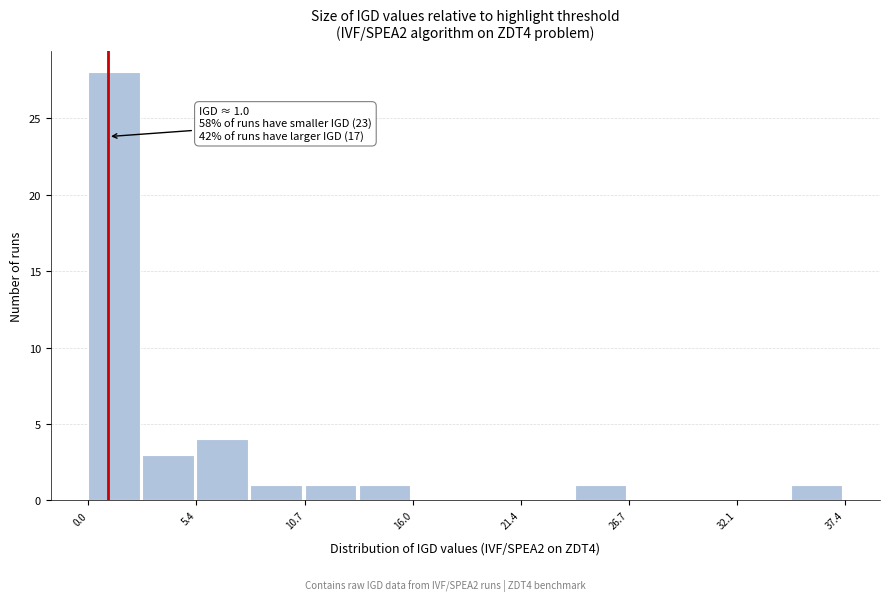

Around what value on the x-axis is the tallest bar? Give the approximate position of its centre, as read against the axis.

1